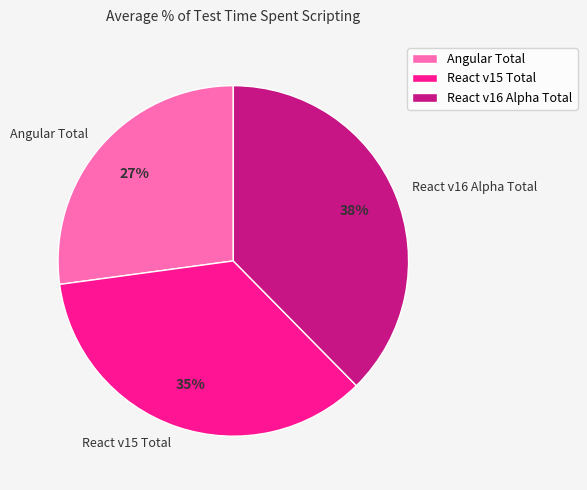

Rank the categories by value from highest to lowest.

React v16 Alpha Total, React v15 Total, Angular Total